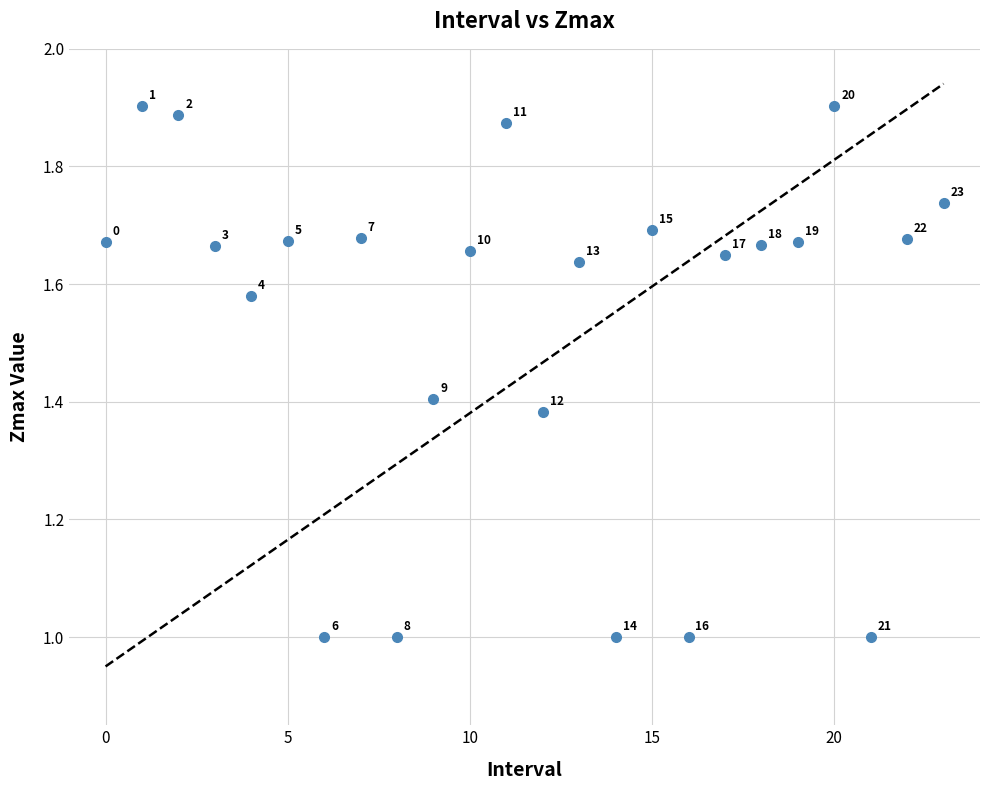

What Y value in the scatter plot is closest to 1?

1.0